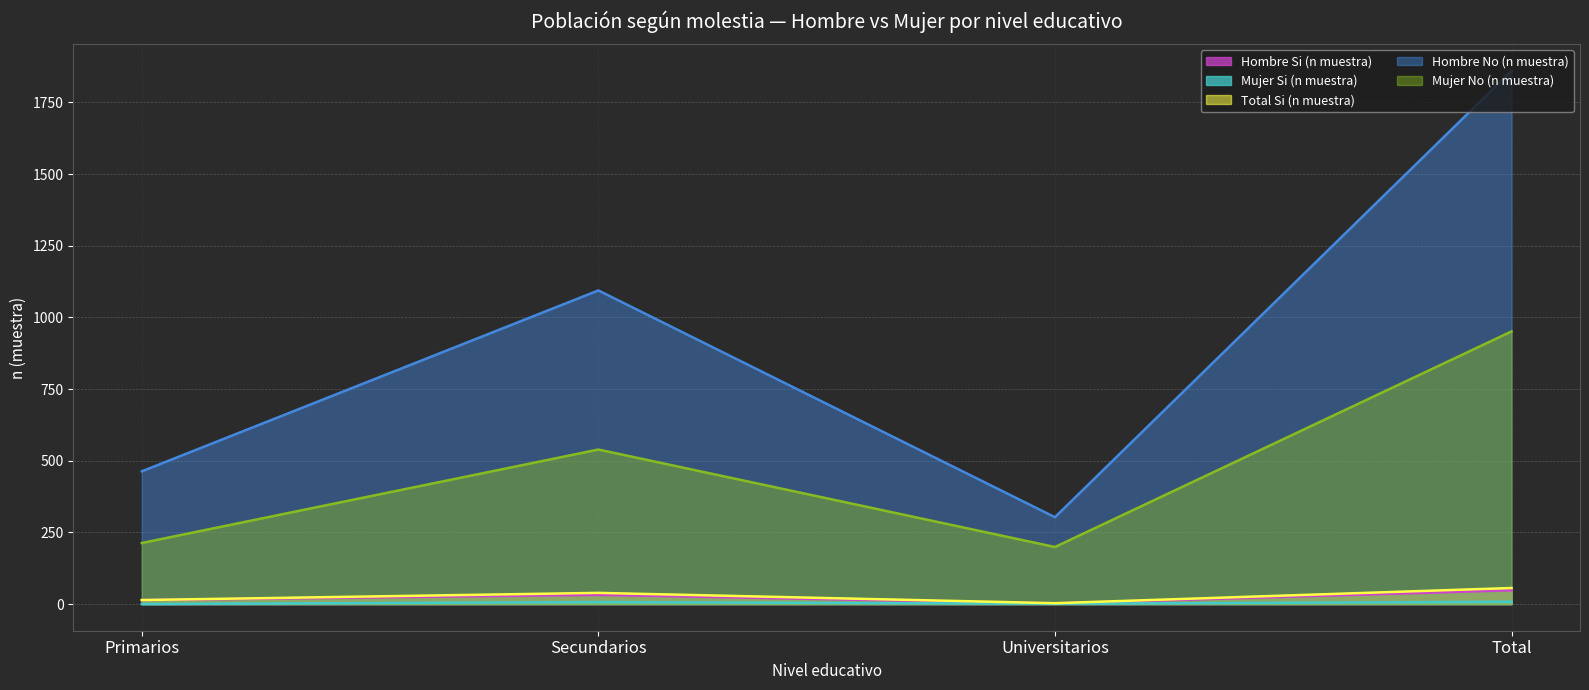

What position from the left is Primarios?

1